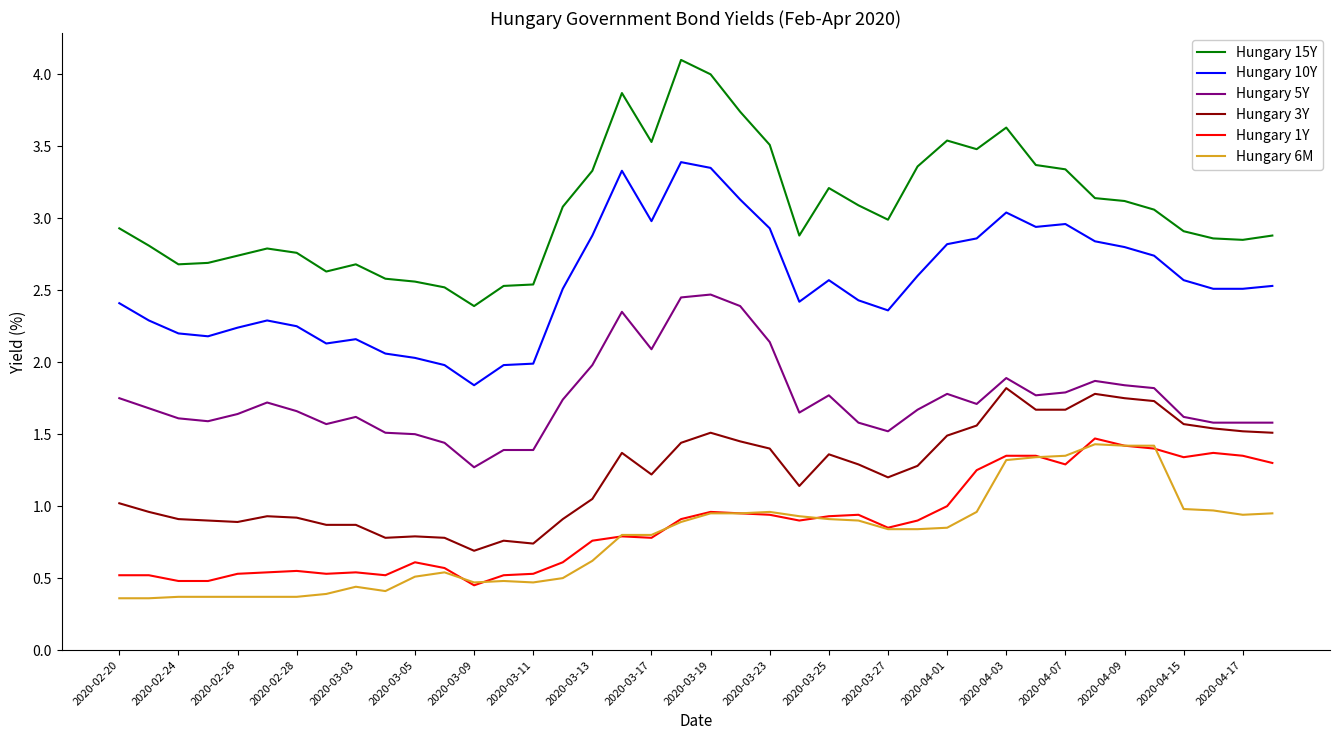

What are all the series names shown in the legend?

Hungary 15Y, Hungary 10Y, Hungary 5Y, Hungary 3Y, Hungary 1Y, Hungary 6M